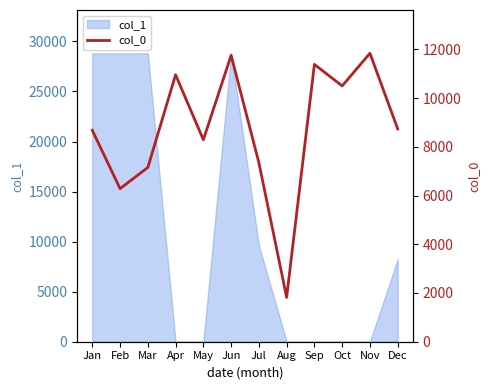

How many data points are less than 8732?

6